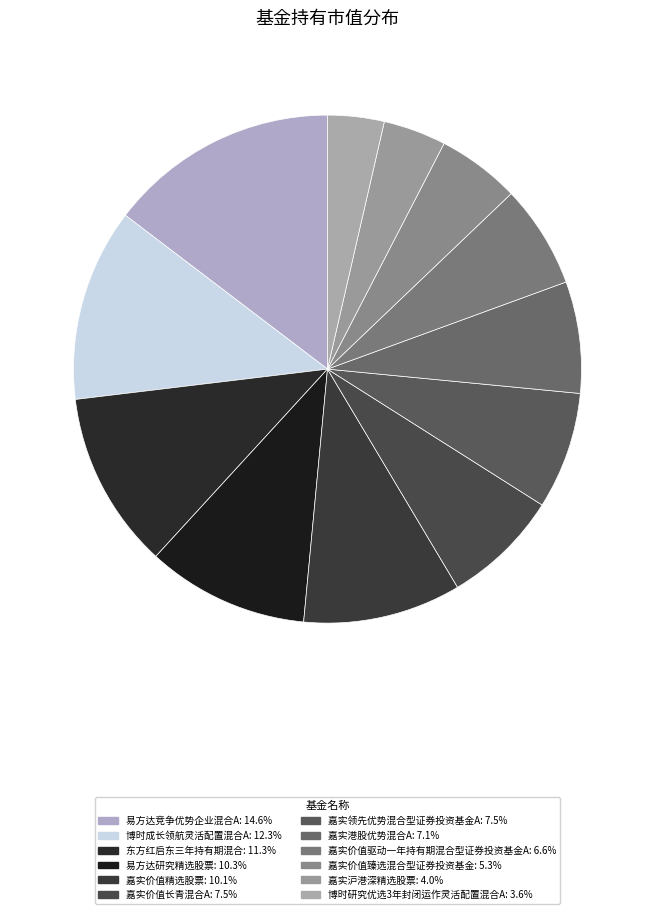

Between 易方达竞争优势企业混合A and 嘉实价值臻选混合型证券投资基金, which is larger?

易方达竞争优势企业混合A